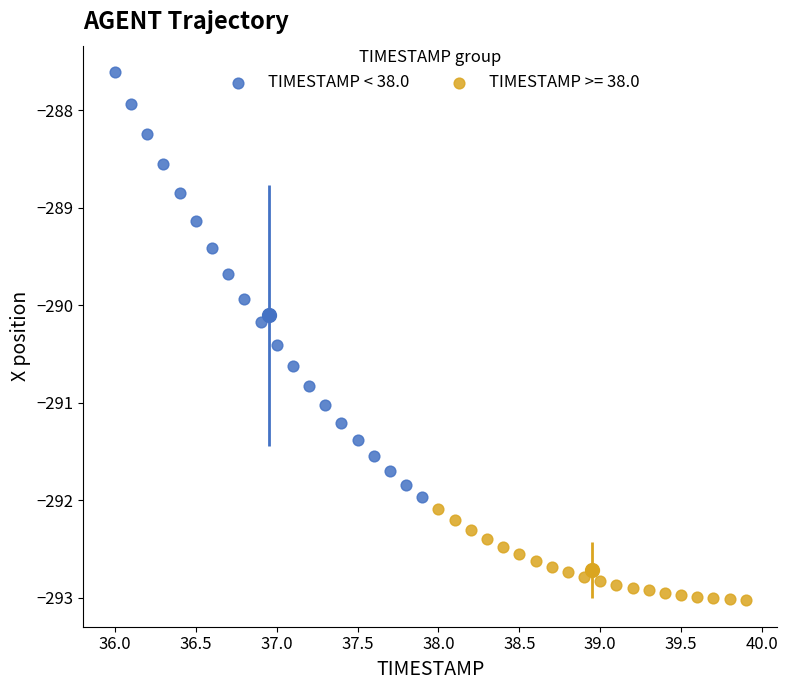

Which series contains the lowest Y value?

TIMESTAMP >= 38.0